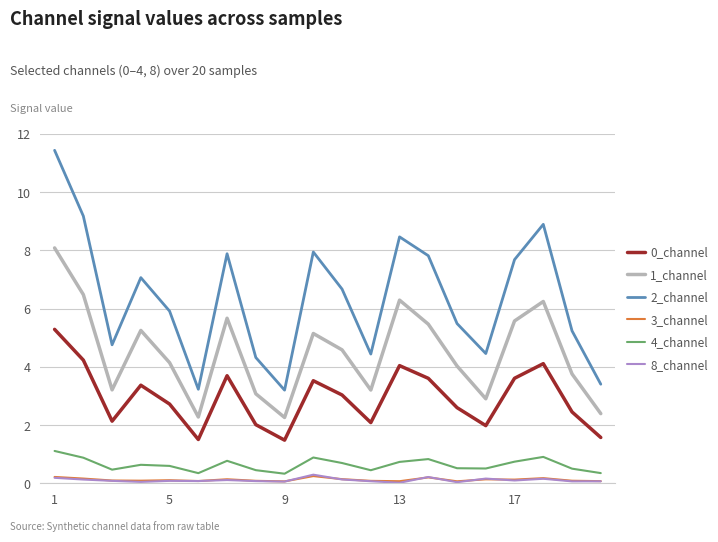

True or false: 2_channel and 4_channel cross at least once.

False